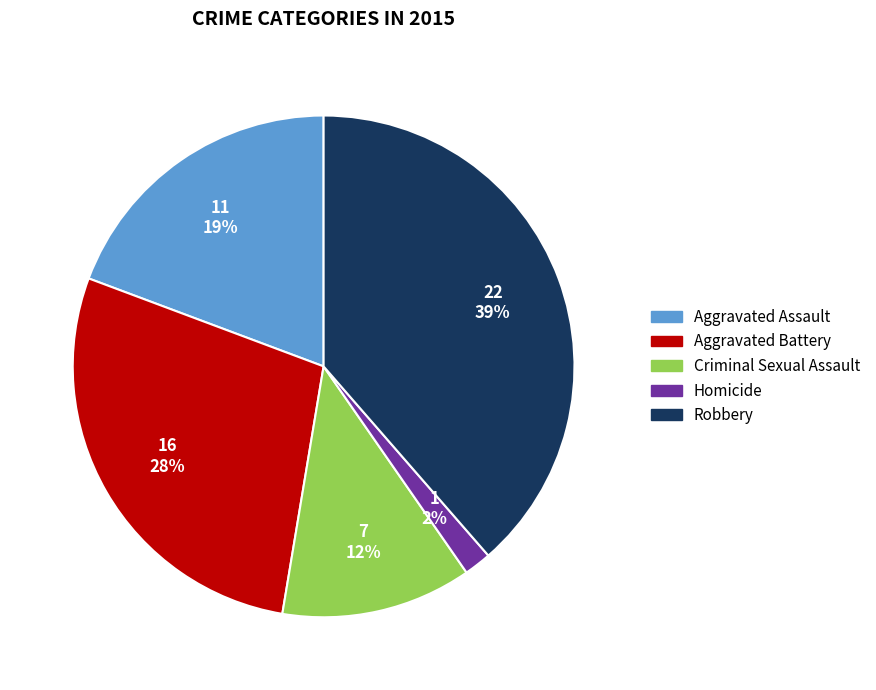

To the nearest percent, what is the difference between the Criminal Sexual Assault and Aggravated Assault slice percentages?

7%